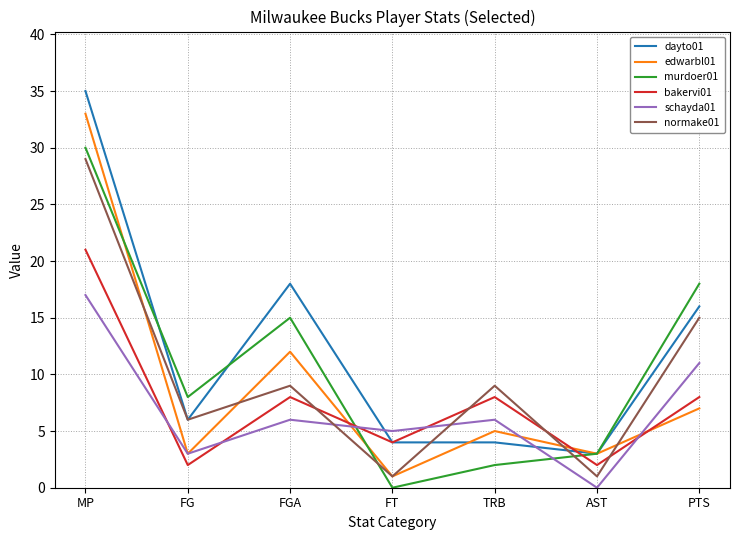

At how many categories does at least one series exceed 27?

1